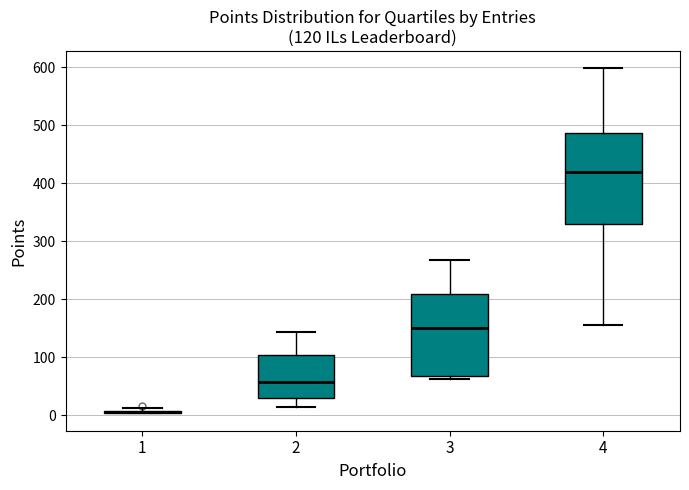

Which box is the tallest, from its lower edge to its upper edge?

4